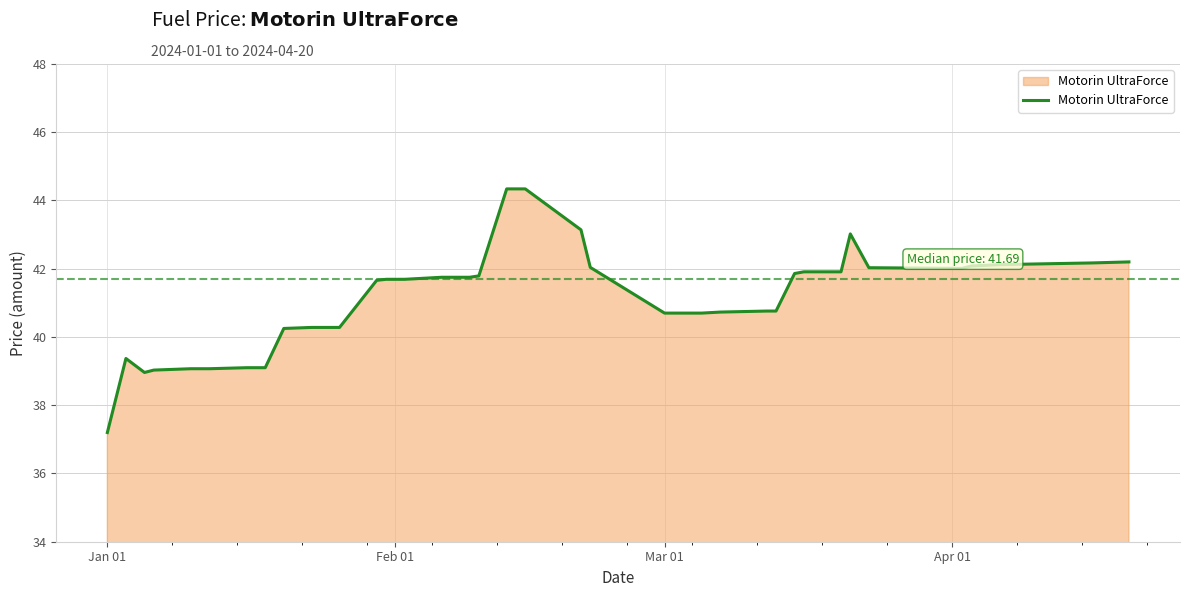

What is the difference between the maximum and minimum values?

7.1